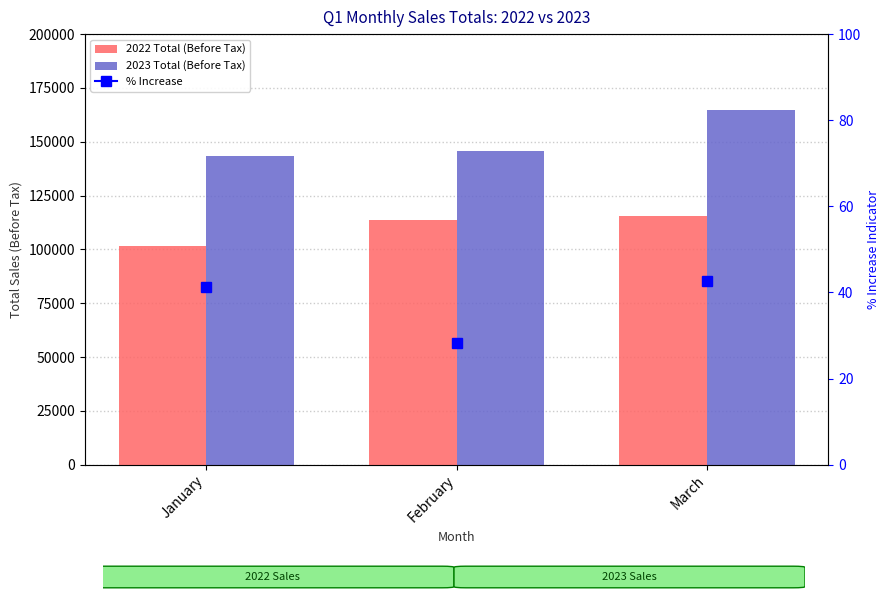

Which series has the largest total across all categories?

2023 Total (Before Tax)